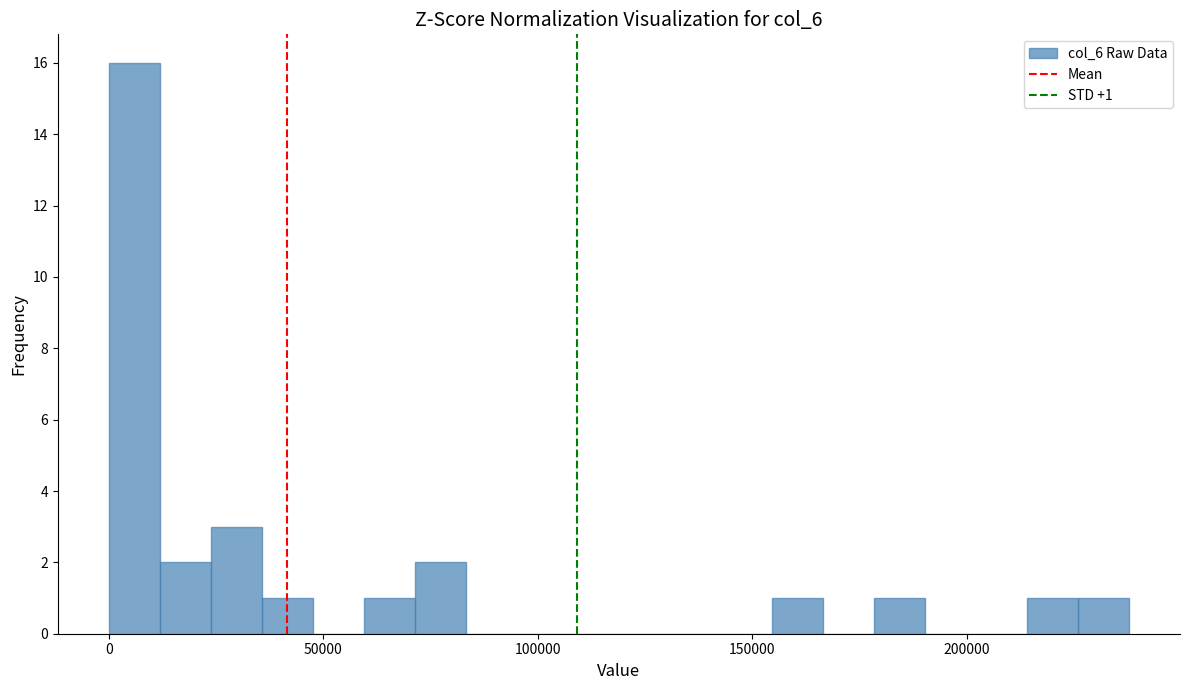

Around what value on the x-axis is the tallest bar? Give the approximate position of its centre, as read against the axis.

5000